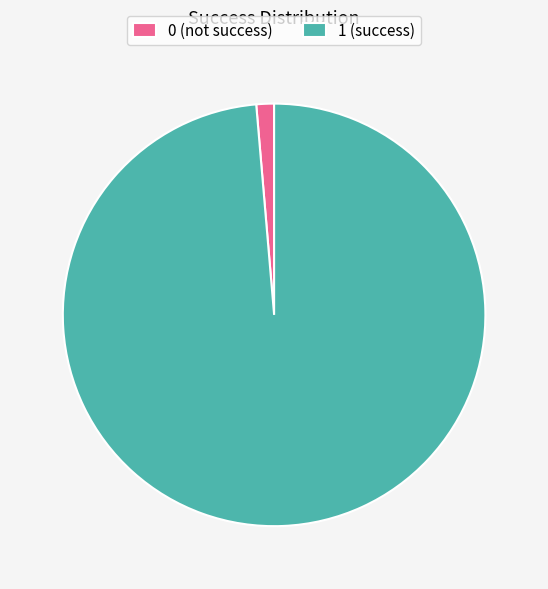

Between 1 and 0, which is larger?

1